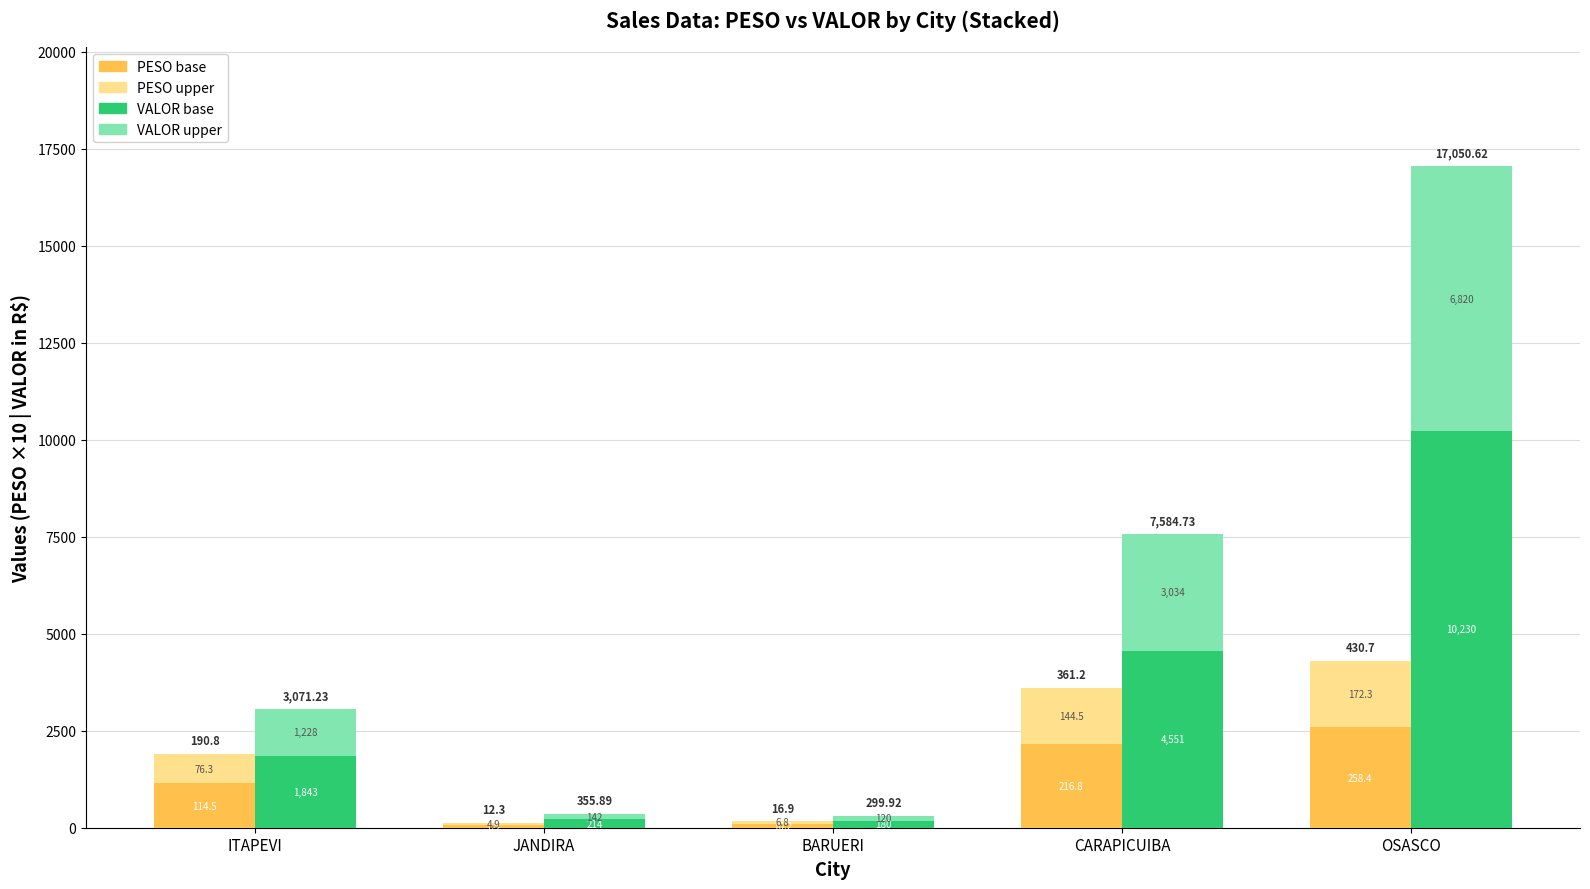

What is the value of the PESO (base) bar at the 5th from the left?

2584.3